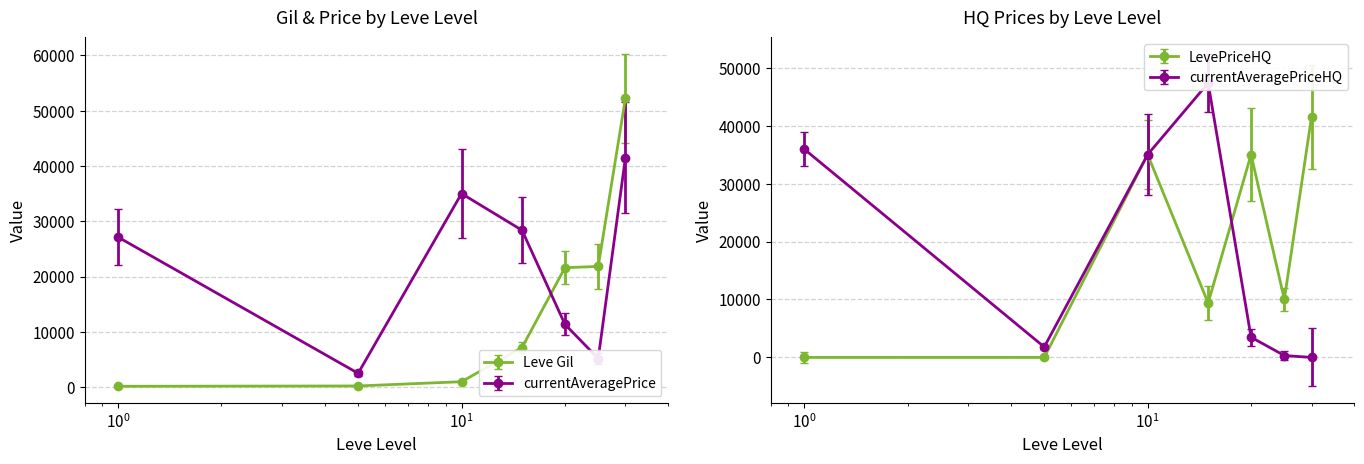

Reading left to right, list all the values displayed in this chart.

Leve Gil: 160	220	990	7170	21600	21830	52220
Leve EXP: 180	235	1190	8170	24600	25830	60220
currentAveragePrice: 27128	2507	35000	28368	11367	5175	41500
currentAveragePriceHQ: 35950	1800	35000	47345	3490	326	0
LevePriceHQ: 0	0	35000	9391	35000	10025	41500